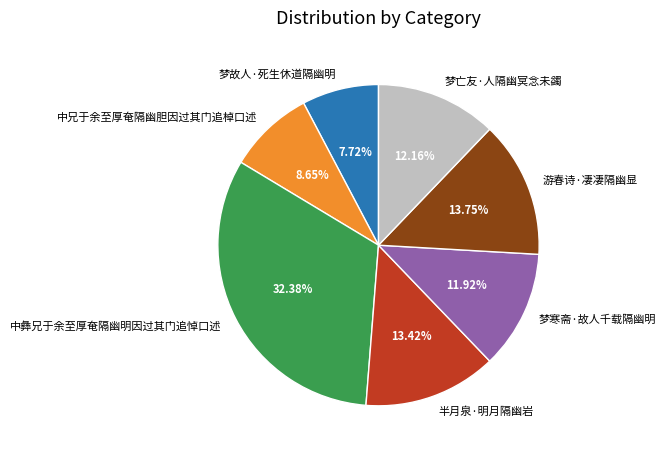

To the nearest percent, what portion does 游春诗·凄凄隔幽显 represent?

14%